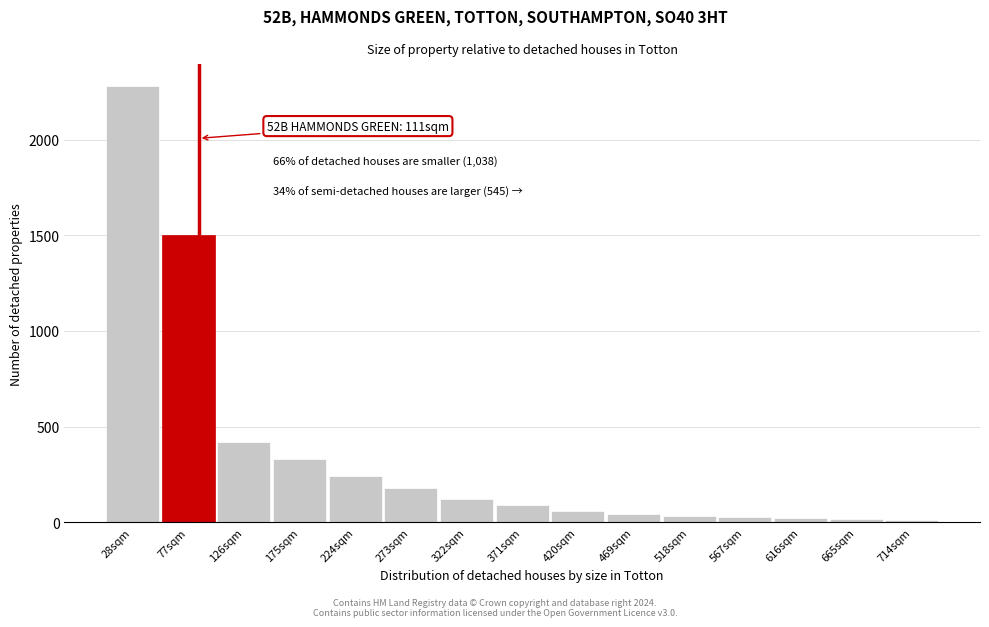

What is the label of the 13th bar from the right?

126sqm